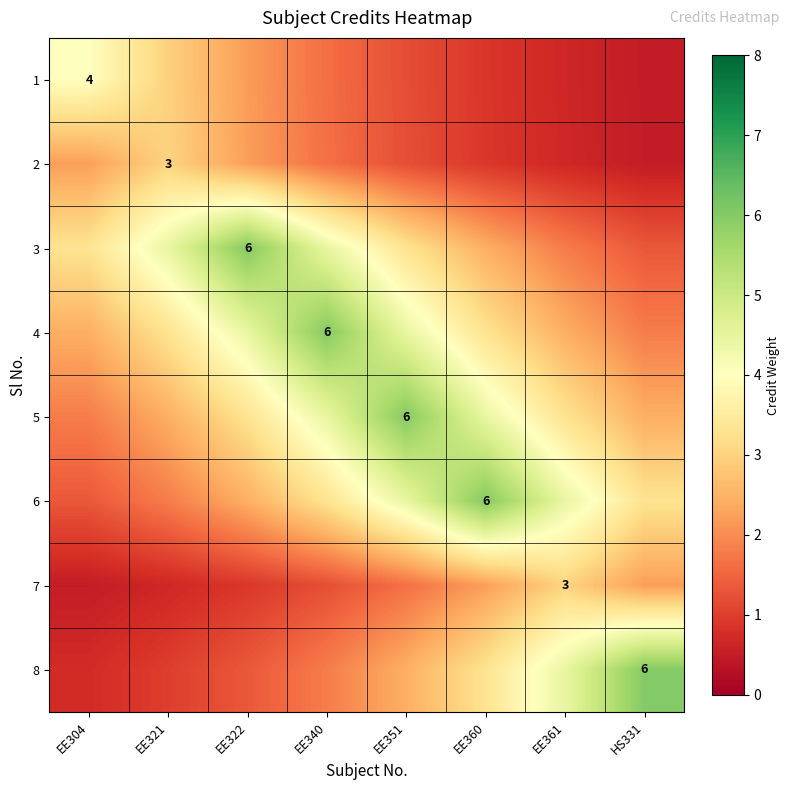

What is the average value of the 7 series?

1.5